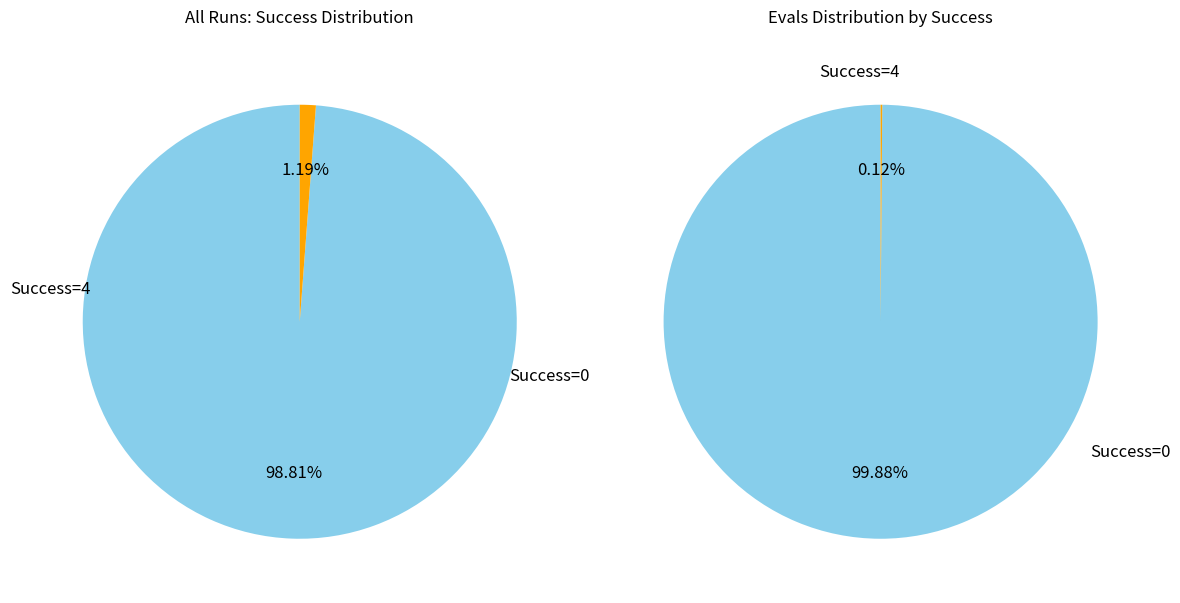

Is there a majority slice in this chart?

Yes